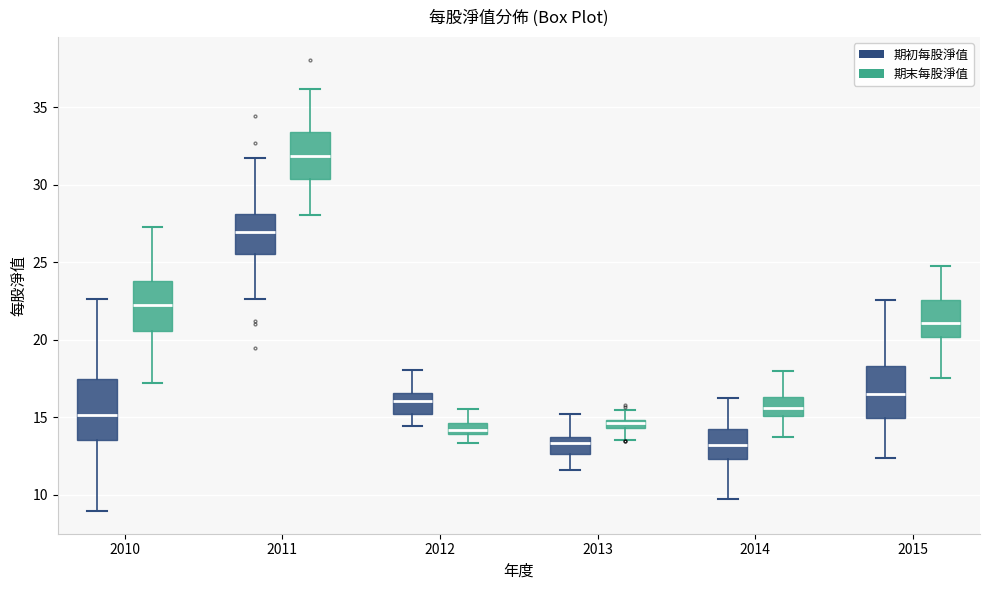

Which box has the highest median line?

2011 (期末每股淨值)